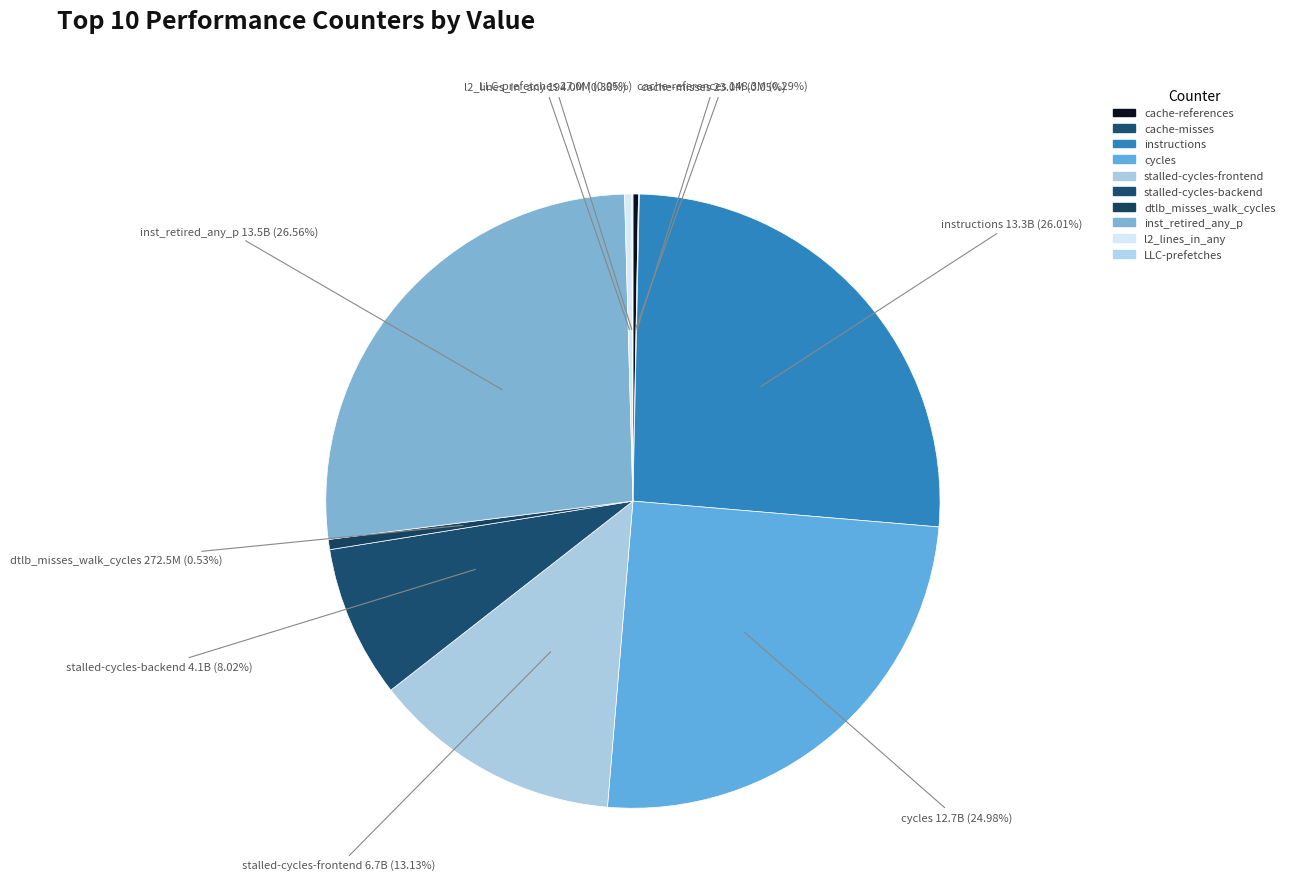

Does inst_retired_any_p account for over 50% of the chart?

No